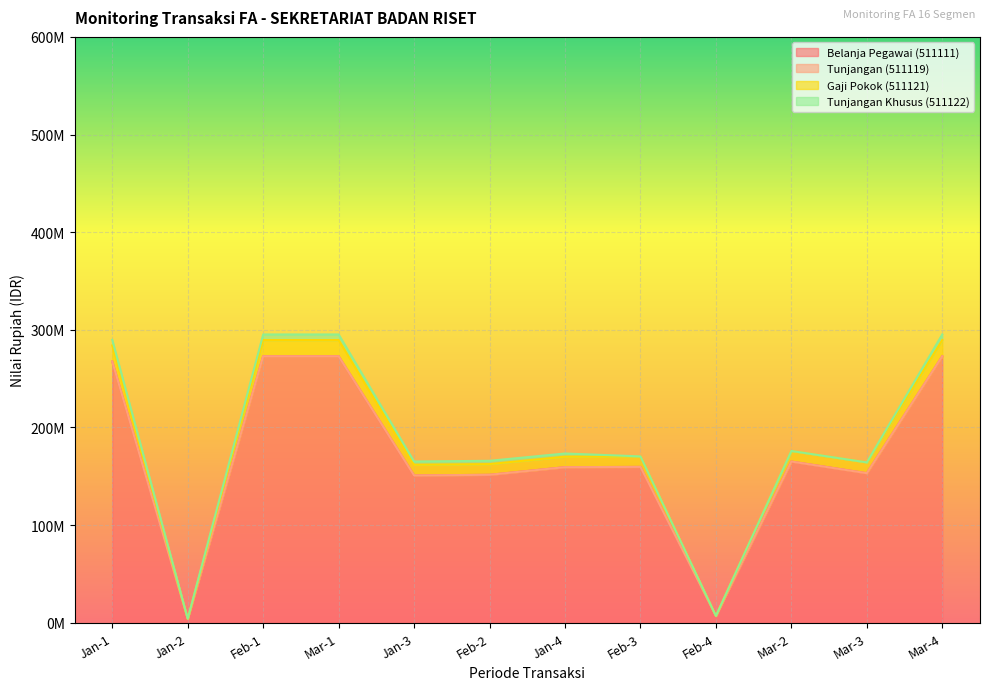

What value does the Gaji Pokok (511121) series have at Mar-4?

289512289